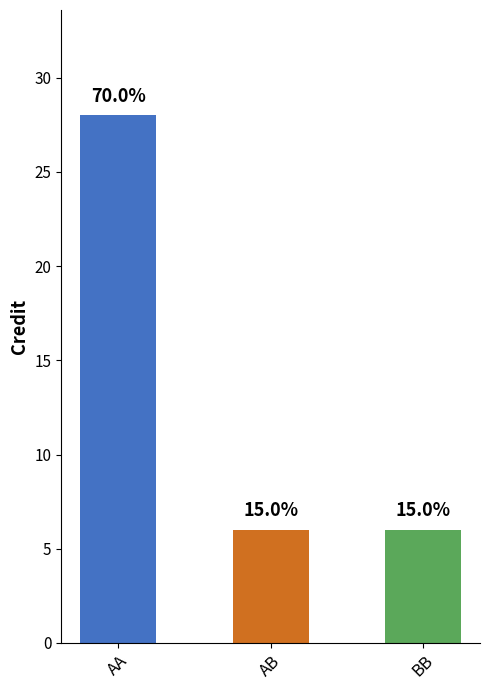

List the labels in order of value, smallest first.

AB, BB, AA